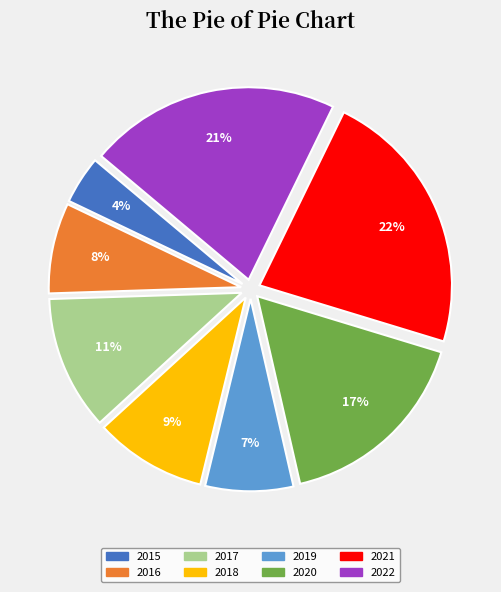

Does 2017 represent more than half of the total?

No